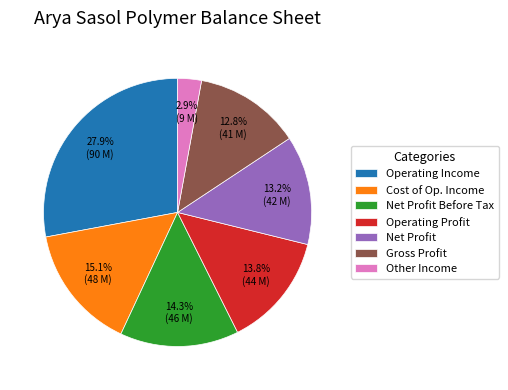

To the nearest percent, what is the average slice percentage?

14%